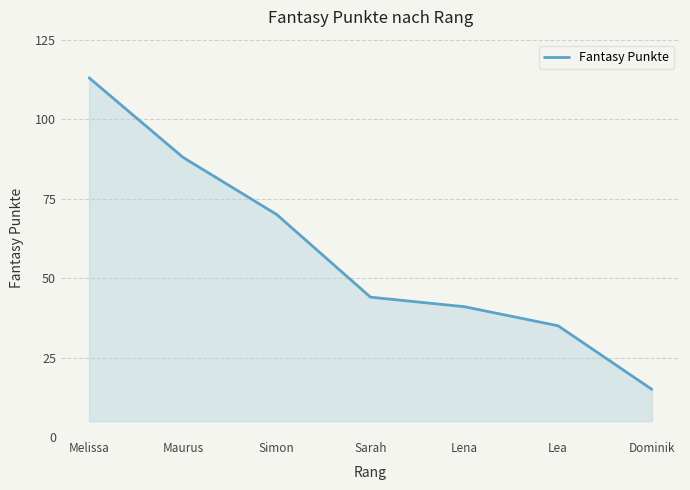

How many categories are shown in the chart?

7